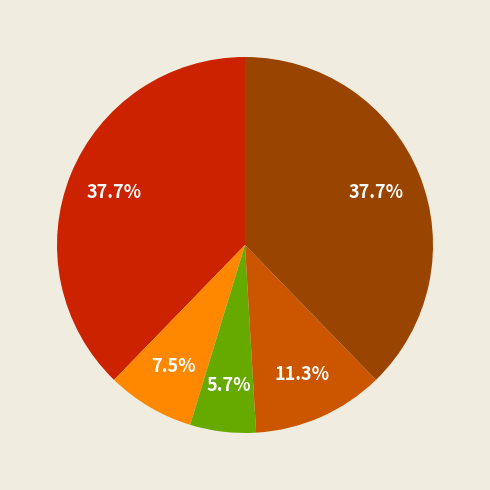

Is there a majority slice in this chart?

No